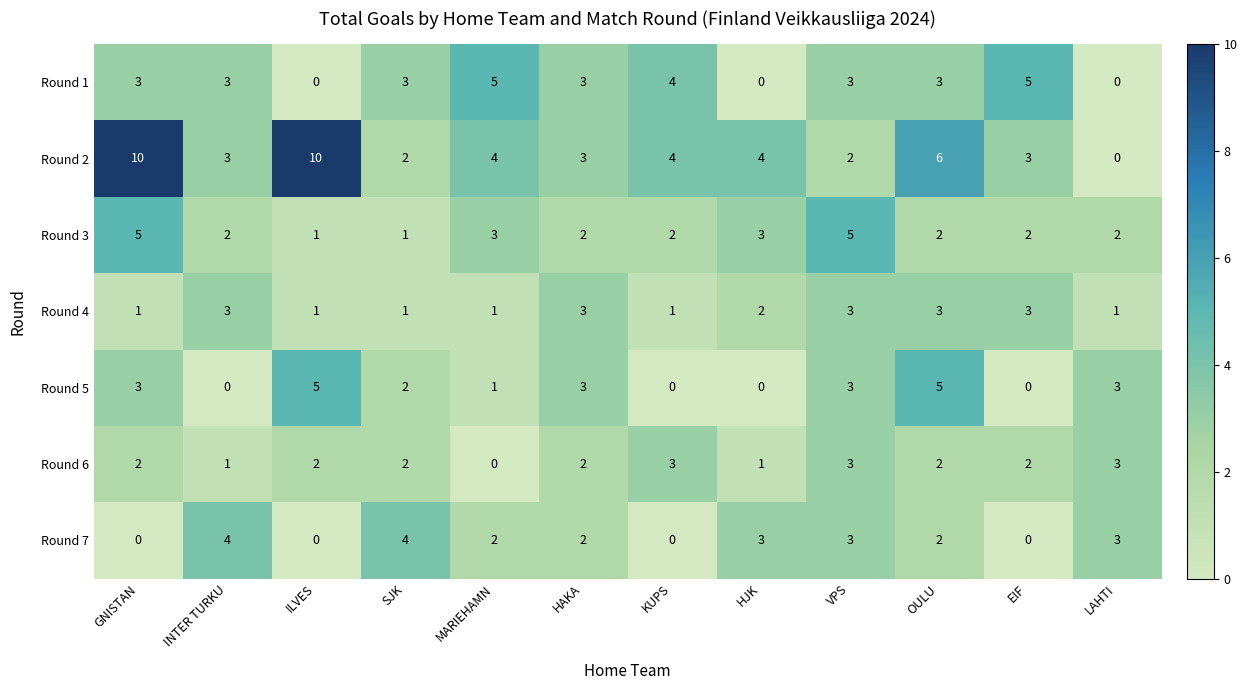

What is the sum of all Round 3 values?

30